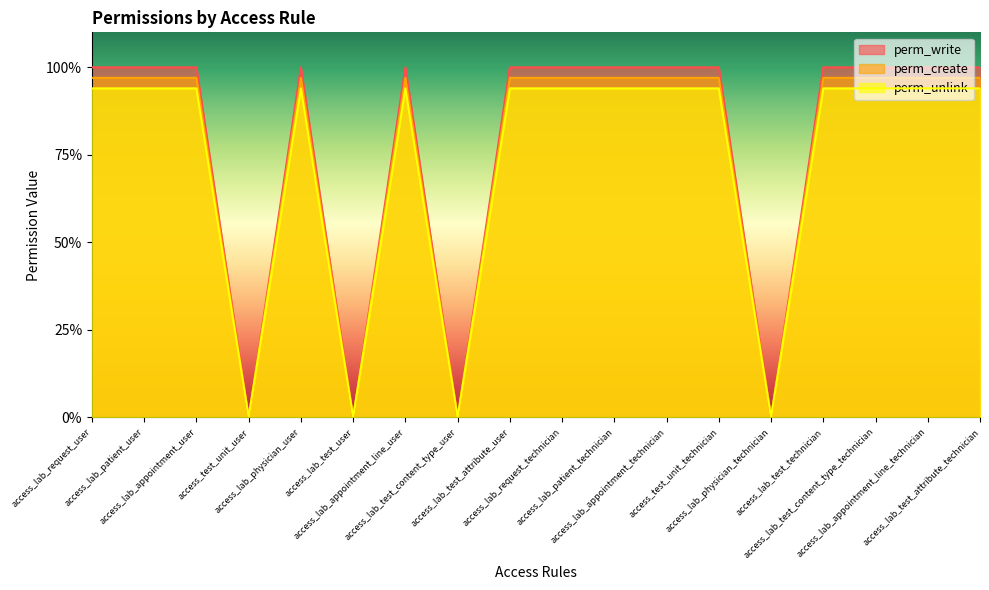

How many lines are shown in the chart?

3